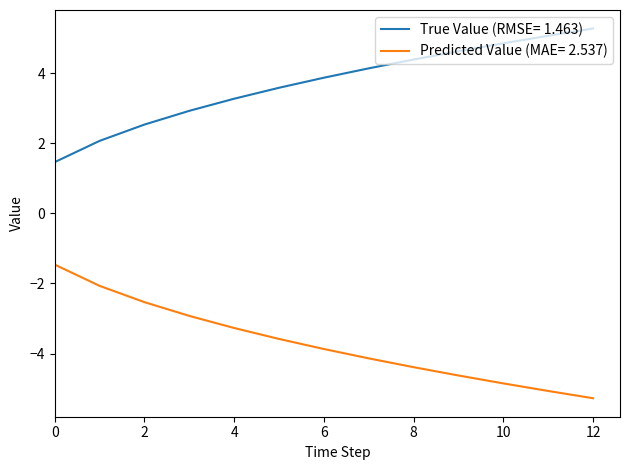

Reading left to right, transcribe all the data shown in this chart.

True Value (RMSE= 1.463): 1.5	2.1	2.5	2.9	3.3	3.6	3.9	4.1	4.4	4.6	4.9	5.1	5.3
Predicted Value (MAE= 2.537): -1.5	-2.1	-2.5	-2.9	-3.3	-3.6	-3.9	-4.1	-4.4	-4.6	-4.9	-5.1	-5.3